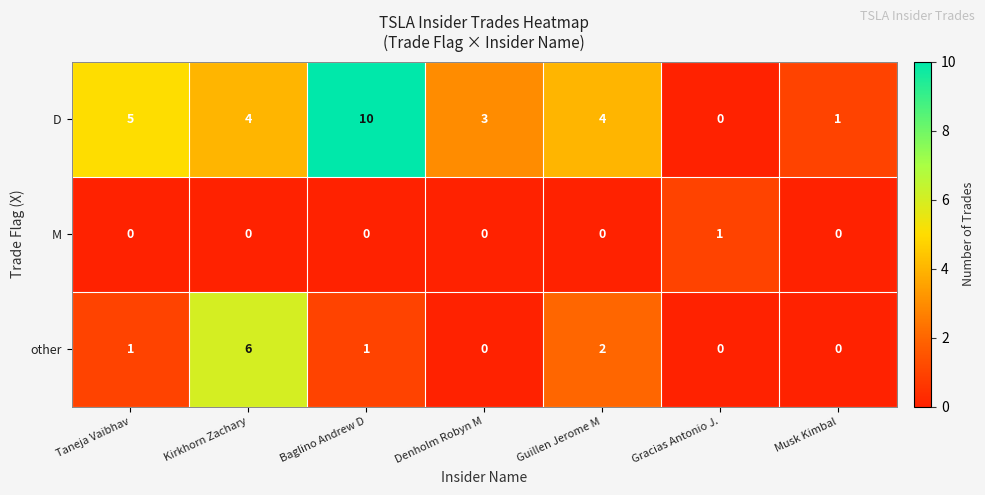

How many positive values does the M series have?

1